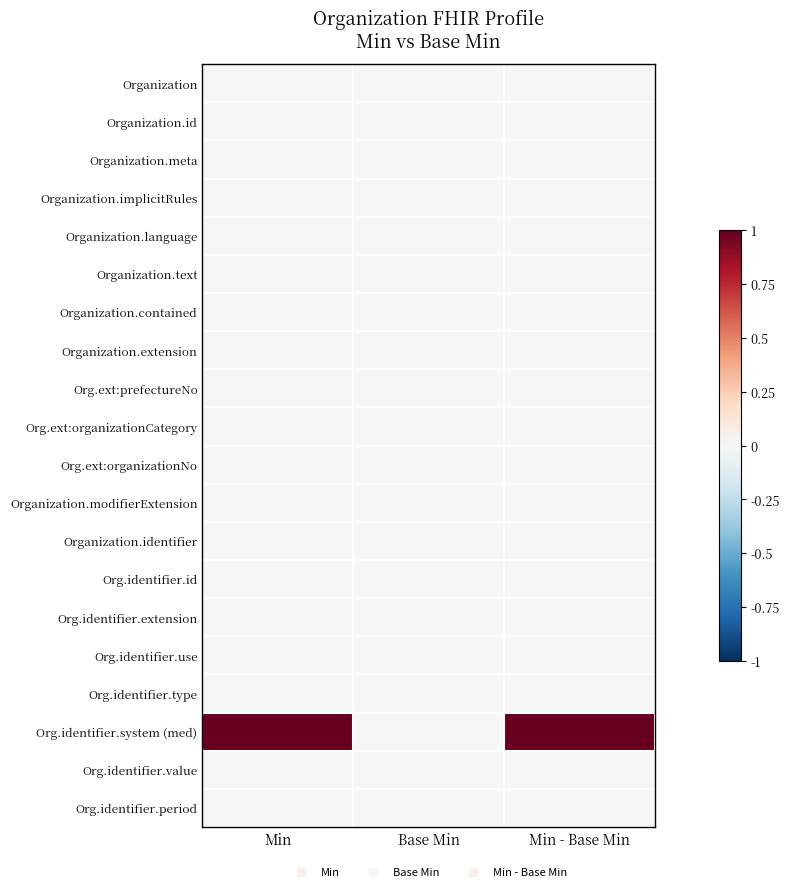

Reading right to left, what are all the values shown in this chart?

Organization: Min - Base Min=0	Base Min=0	Min=0
Organization.id: Min - Base Min=0	Base Min=0	Min=0
Organization.meta: Min - Base Min=0	Base Min=0	Min=0
Organization.implicitRules: Min - Base Min=0	Base Min=0	Min=0
Organization.language: Min - Base Min=0	Base Min=0	Min=0
Organization.text: Min - Base Min=0	Base Min=0	Min=0
Organization.contained: Min - Base Min=0	Base Min=0	Min=0
Organization.extension: Min - Base Min=0	Base Min=0	Min=0
Org.ext:prefectureNo: Min - Base Min=0	Base Min=0	Min=0
Org.ext:organizationCategory: Min - Base Min=0	Base Min=0	Min=0
Org.ext:organizationNo: Min - Base Min=0	Base Min=0	Min=0
Organization.modifierExtension: Min - Base Min=0	Base Min=0	Min=0
Organization.identifier: Min - Base Min=0	Base Min=0	Min=0
Org.identifier.id: Min - Base Min=0	Base Min=0	Min=0
Org.identifier.extension: Min - Base Min=0	Base Min=0	Min=0
Org.identifier.use: Min - Base Min=0	Base Min=0	Min=0
Org.identifier.type: Min - Base Min=0	Base Min=0	Min=0
Org.identifier.system (med): Min - Base Min=1	Base Min=0	Min=1
Org.identifier.value: Min - Base Min=0	Base Min=0	Min=0
Org.identifier.period: Min - Base Min=0	Base Min=0	Min=0